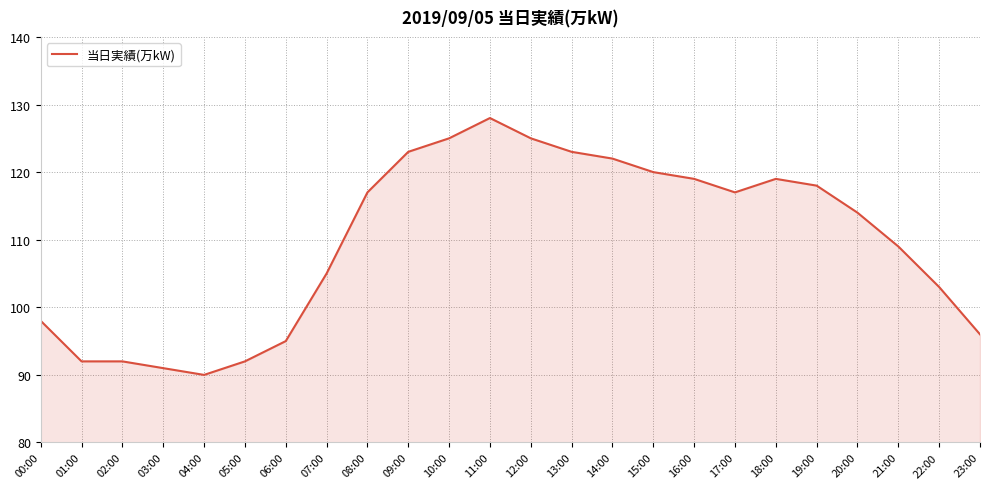

What is the difference between the maximum and minimum values?

38